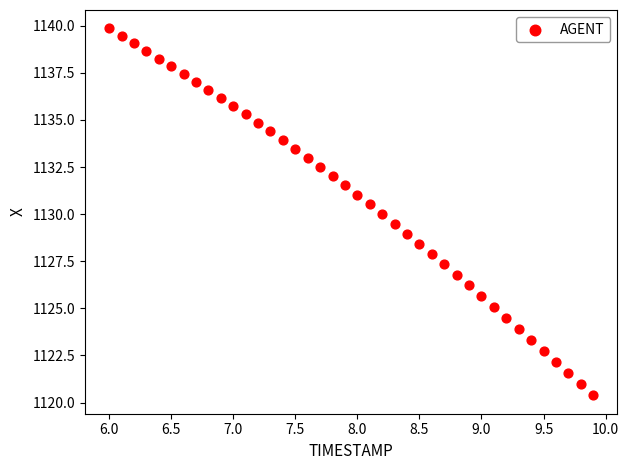

What is the range of Y values (max minus min)?

19.5